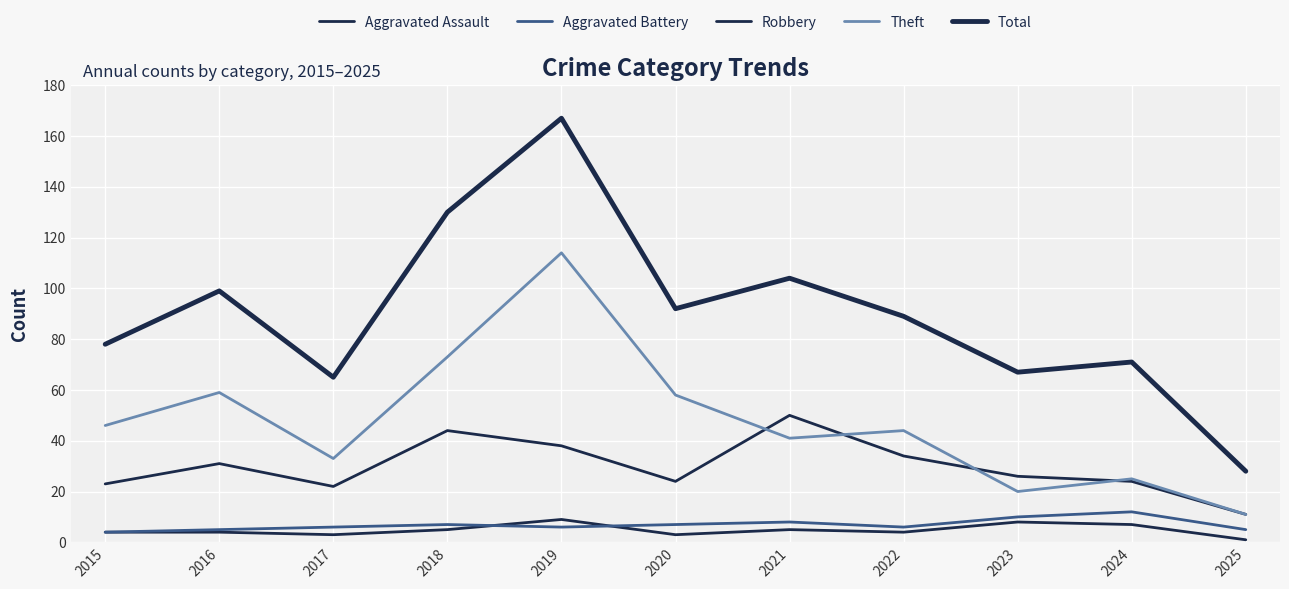

Does the chart display data point markers on the line(s)?

No